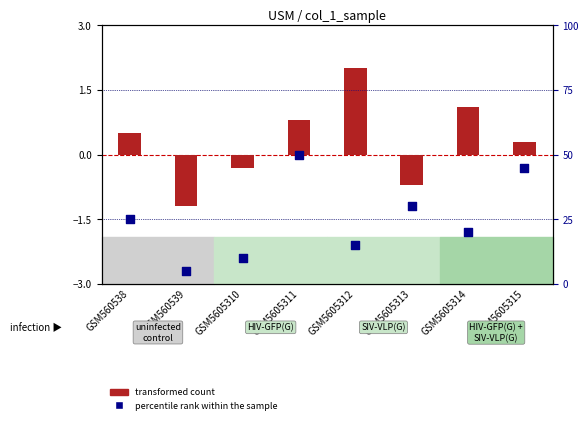

What is the total value across all series at GSM560539?

3.8